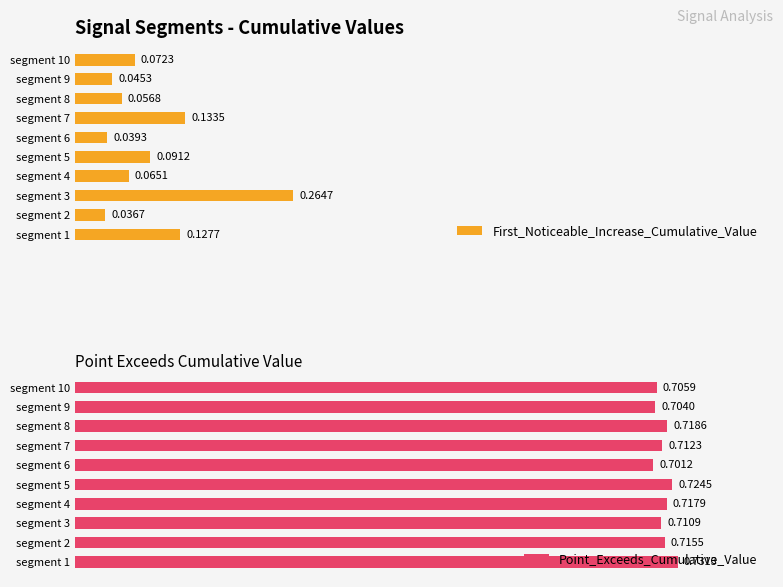

Which series changed the most between 0.6 and 0.7?

First_Noticeable_Increase_Cumulative_Value